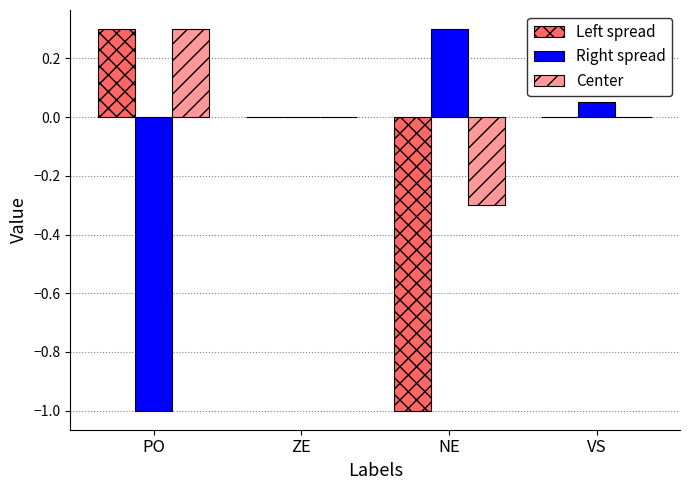

What is the average value of the Left spread series?

-0.2